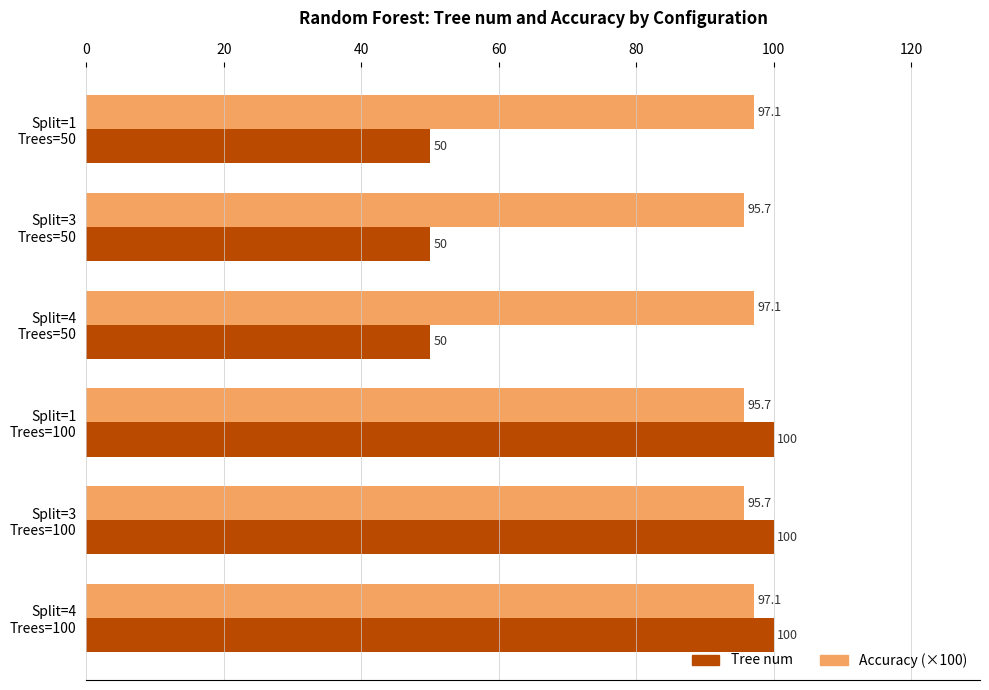

What is the smallest value displayed?

50.0